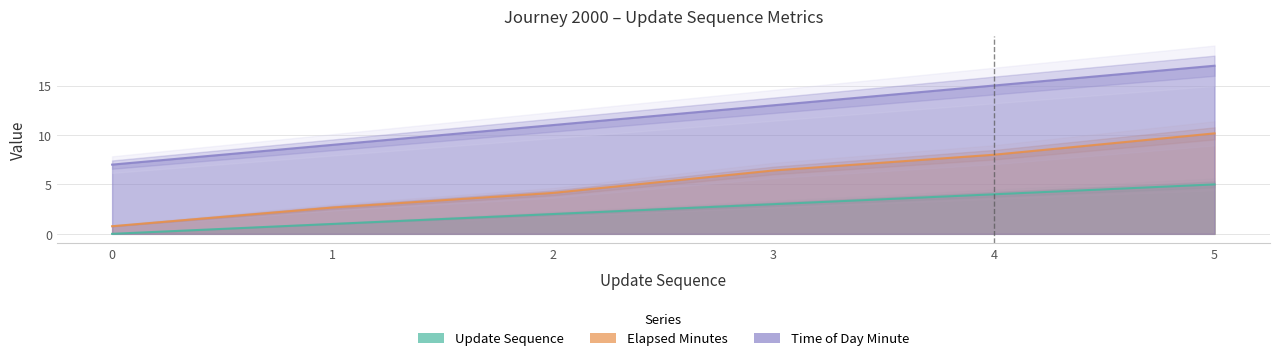

What is the maximum value shown in the chart?

17.0